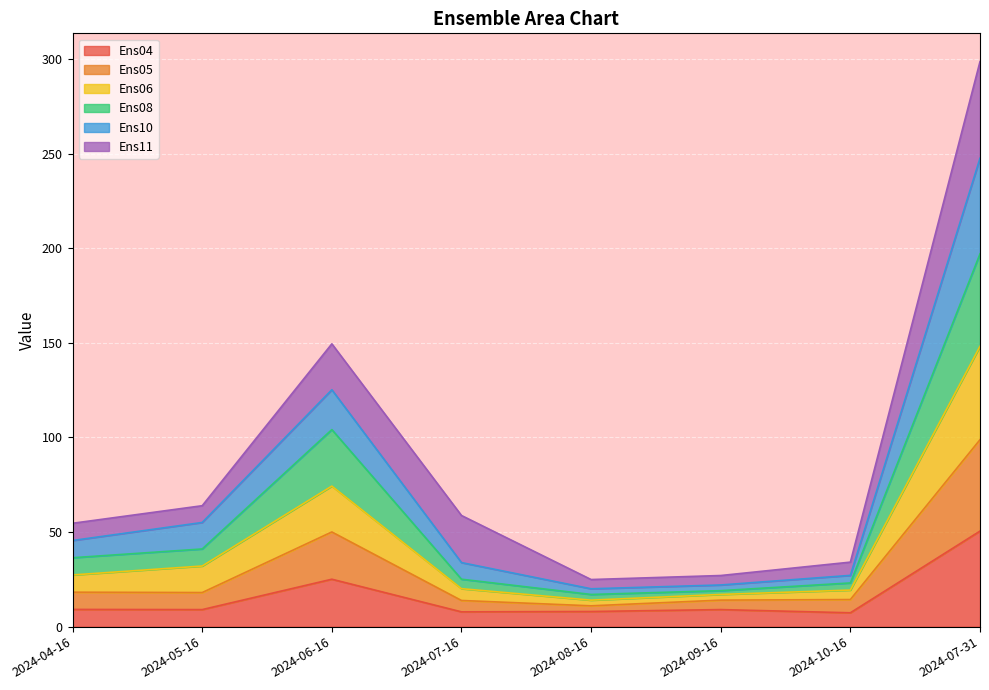

What is the lowest value of the Ens04 series?

7.3